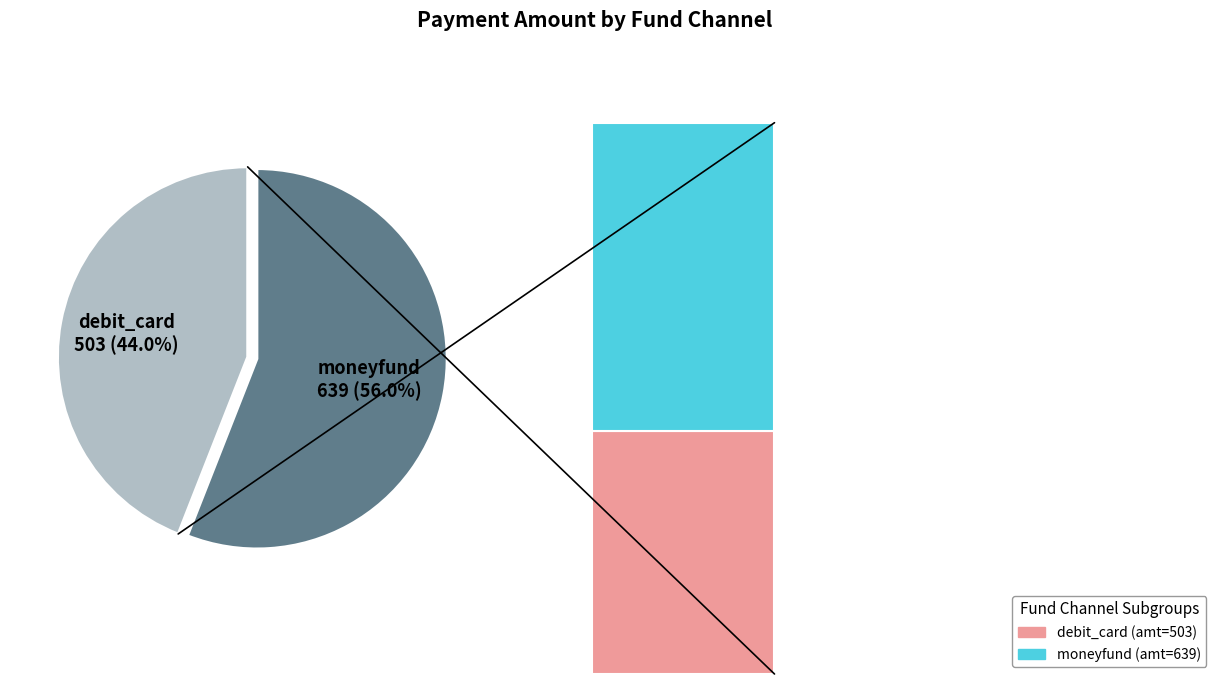

What is the change in value from debit_card (row 0) to moneyfund (row 1)?

+136